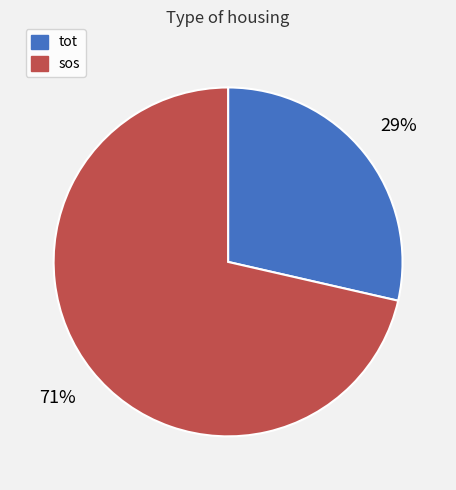

Count the number of slices in the pie.

2